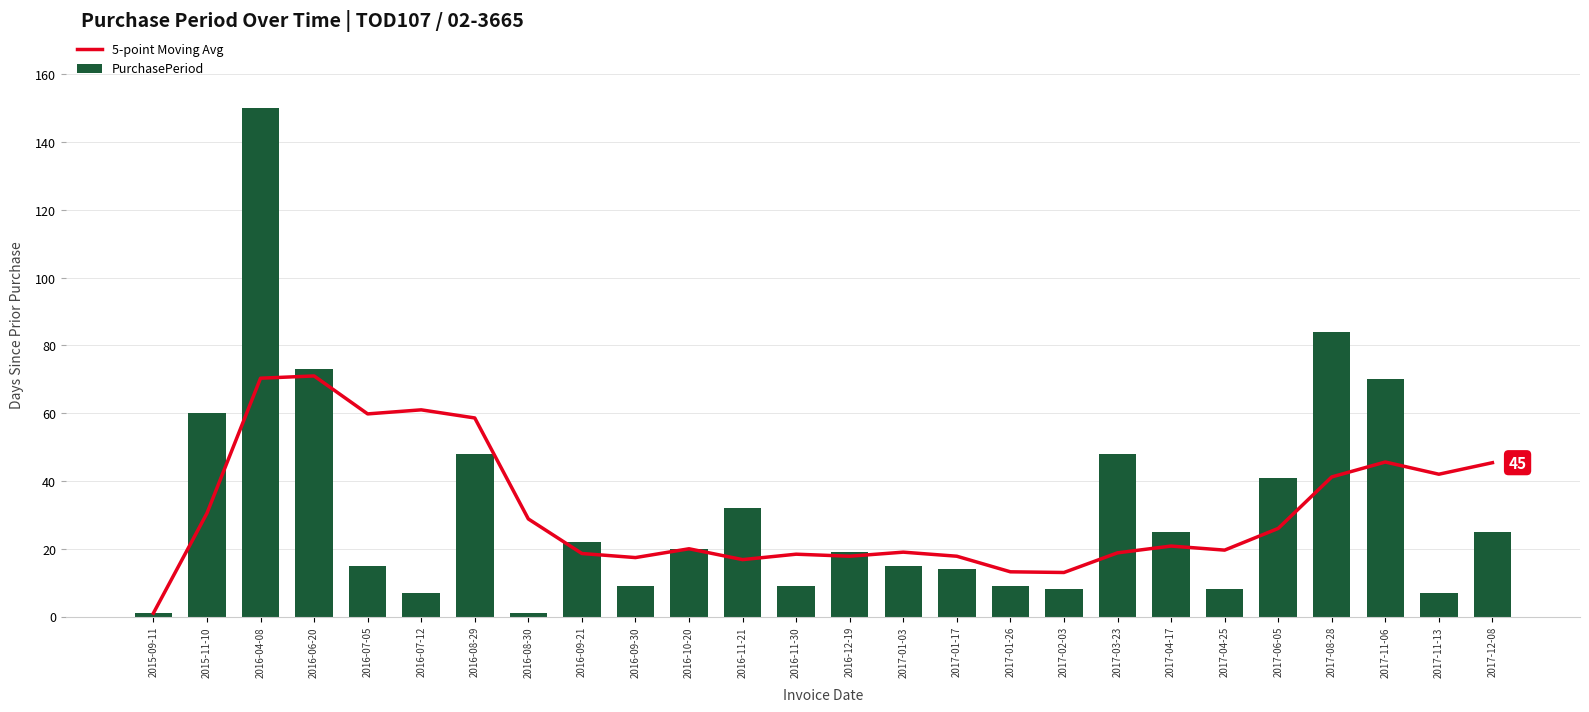

Which category has the highest value in the PurchasePeriod series?

2016-04-08